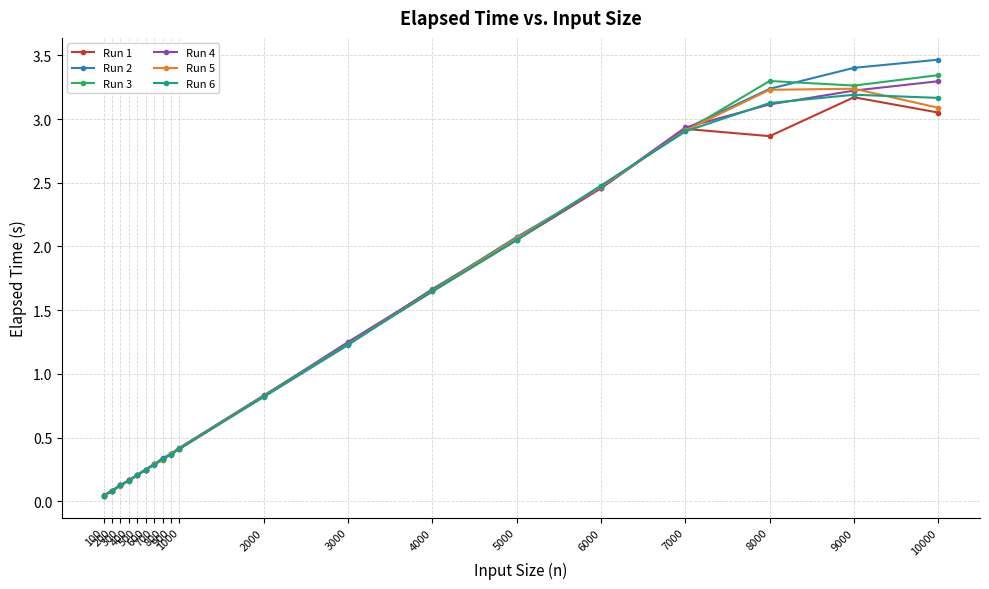

True or false: Run 2 has more than 0 points higher than both neighbors.

False